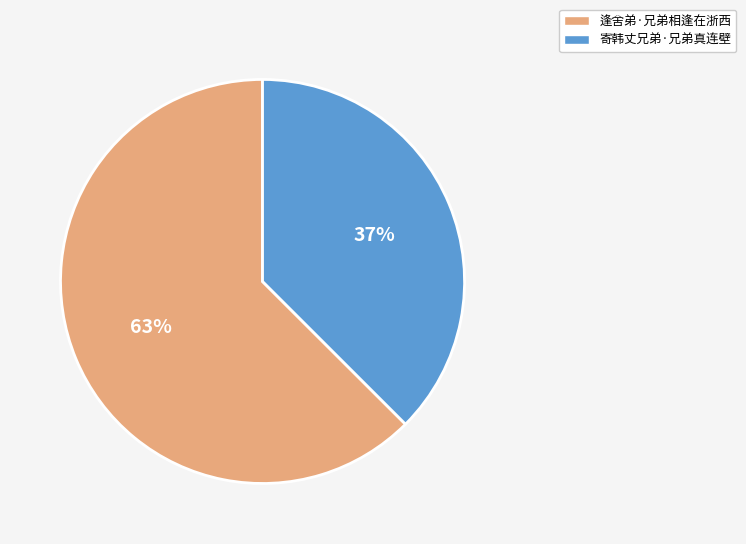

Which has a higher value, 寄韩丈兄弟·兄弟真连壁 or 逢舍弟·兄弟相逢在浙西?

逢舍弟·兄弟相逢在浙西